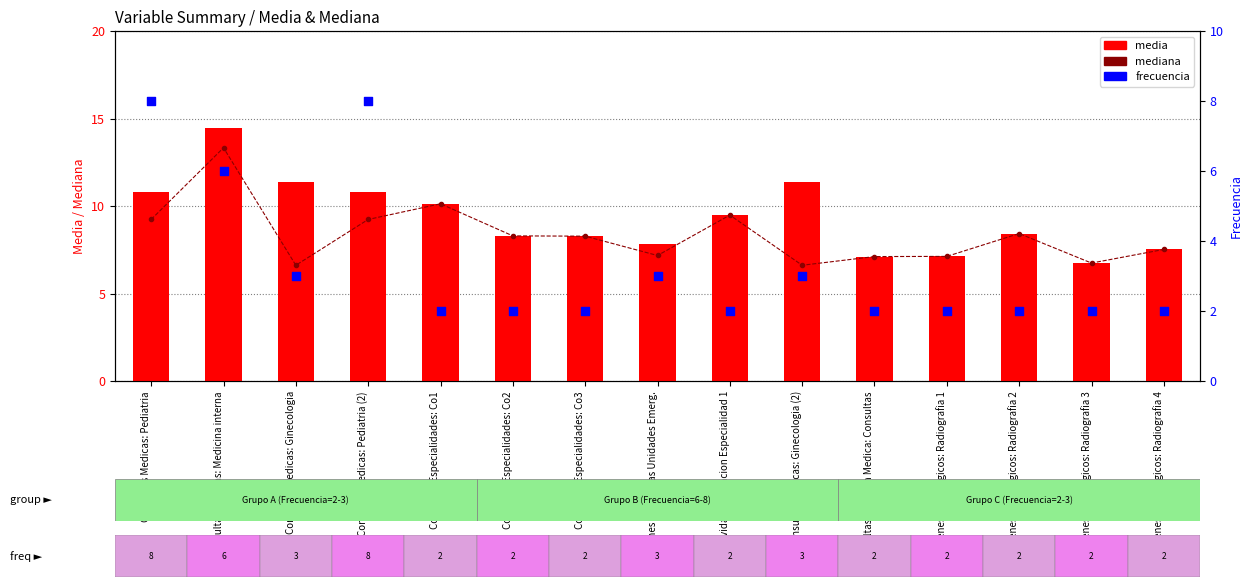

Is the value of mediana at Consultas Especialidades: Co1 greater than the value of media at Examenes Radiologicos: Radiografia 1?

Yes